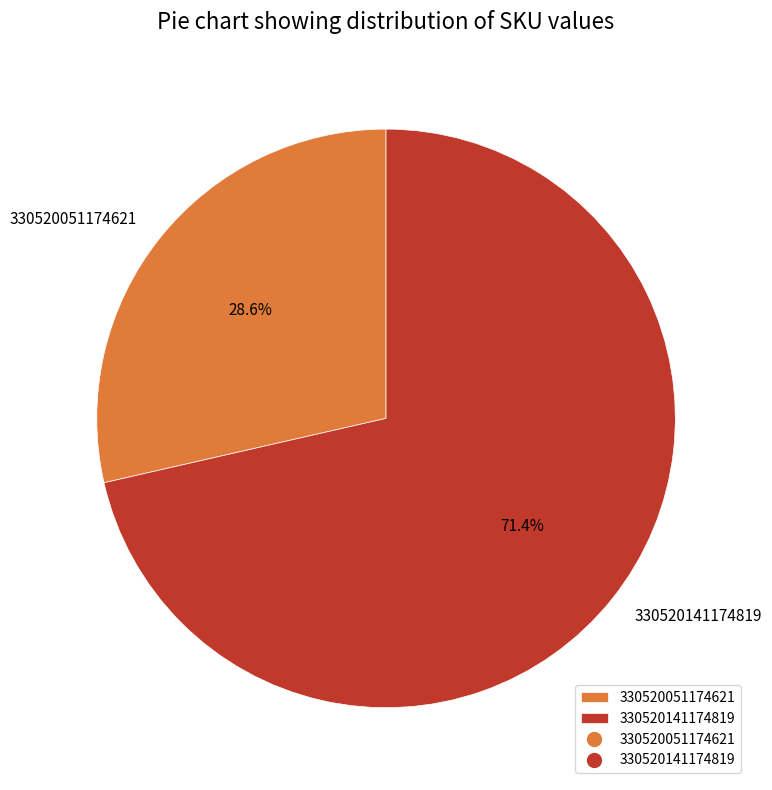

Rank the categories by value from lowest to highest.

330520051174621, 330520141174819